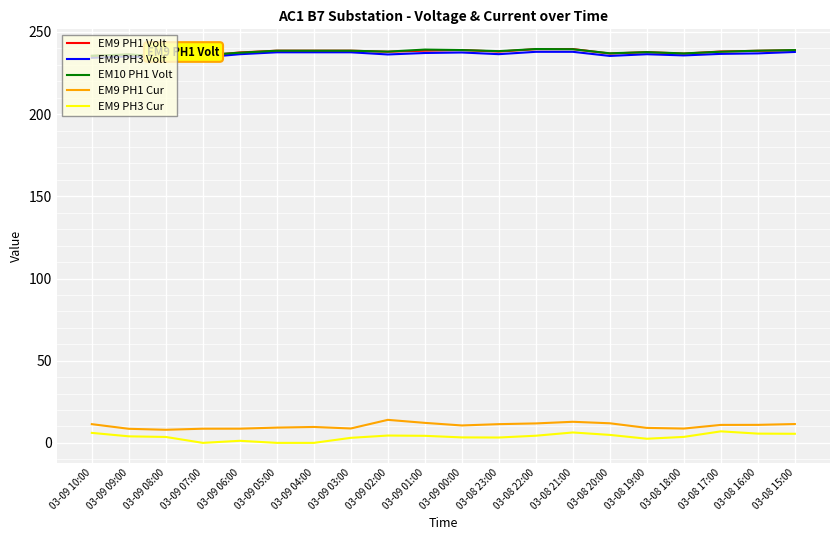

The value of EM9 PH1 Cur at 03-09 05:00 is 9.3. True or false?

True